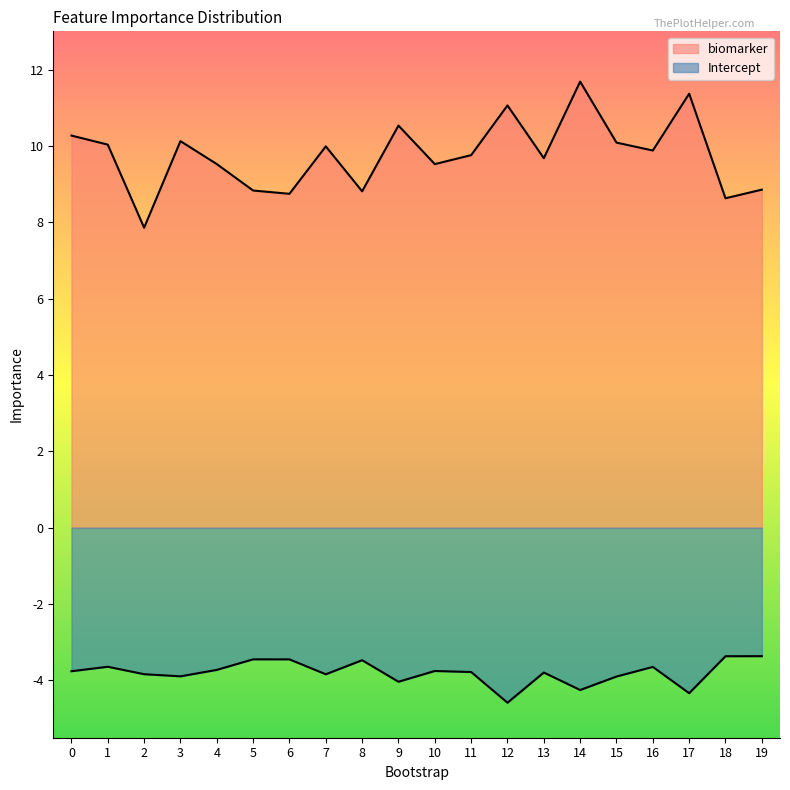

Between 6 and 12, which series saw the biggest shift?

biomarker